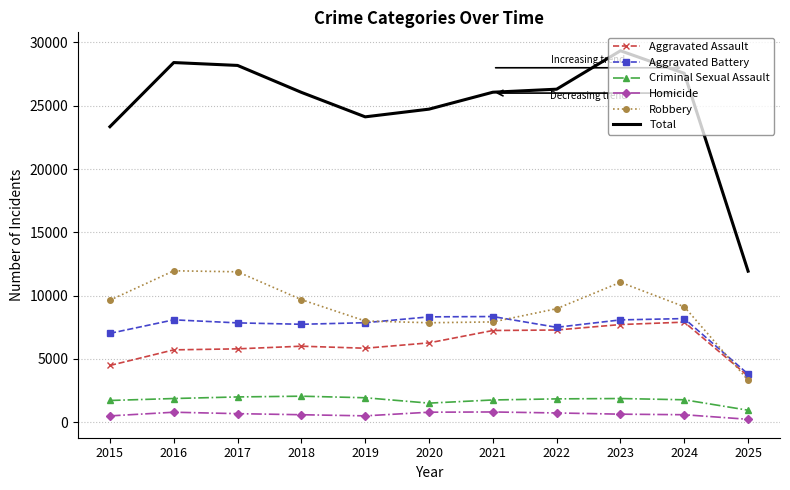

Which series changed the most between 2018 and 2025?

Total